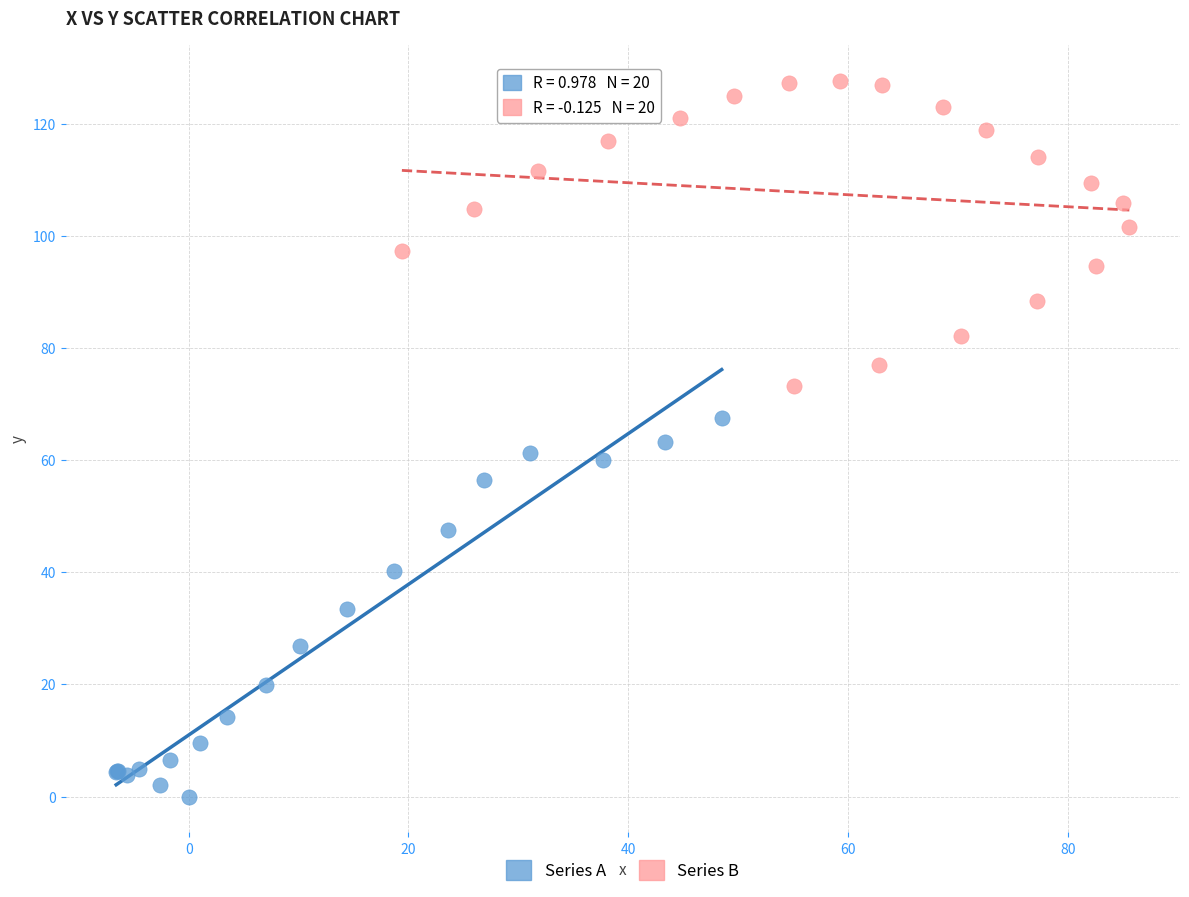

Which series reaches the maximum Y coordinate?

Series B